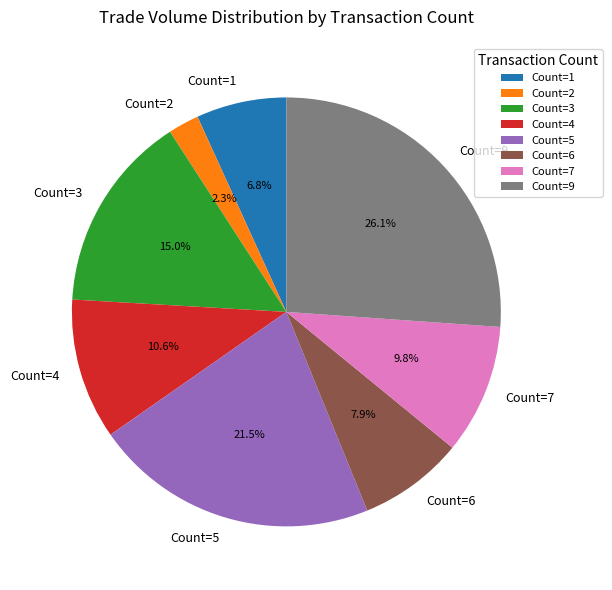

How many slices are in this pie chart?

8